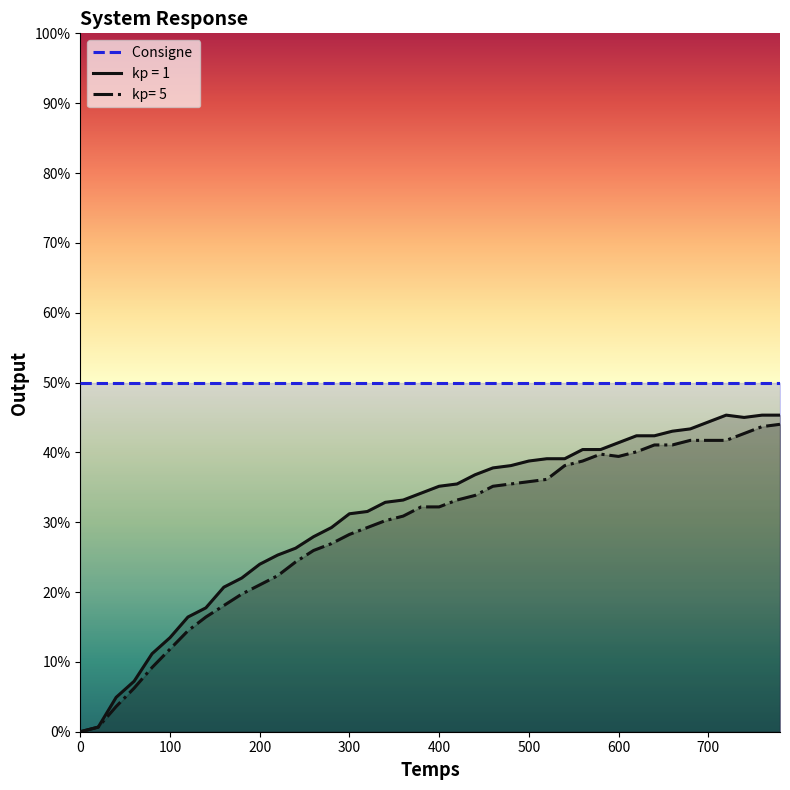

What is the difference between the maximum and minimum values in the kp = 1 series?

0.5